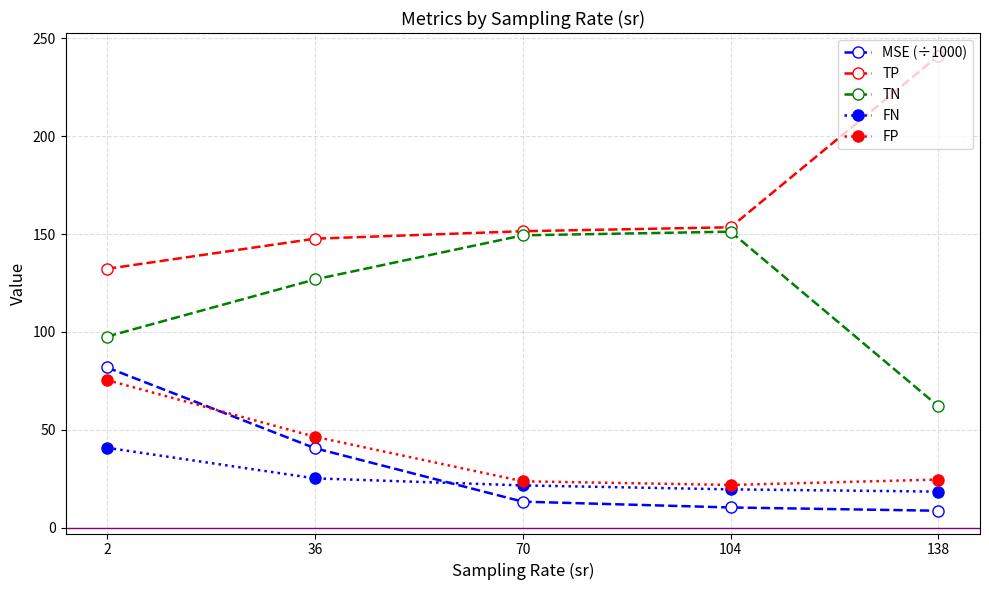

True or false: TN has more than 2 points higher than both neighbors.

False